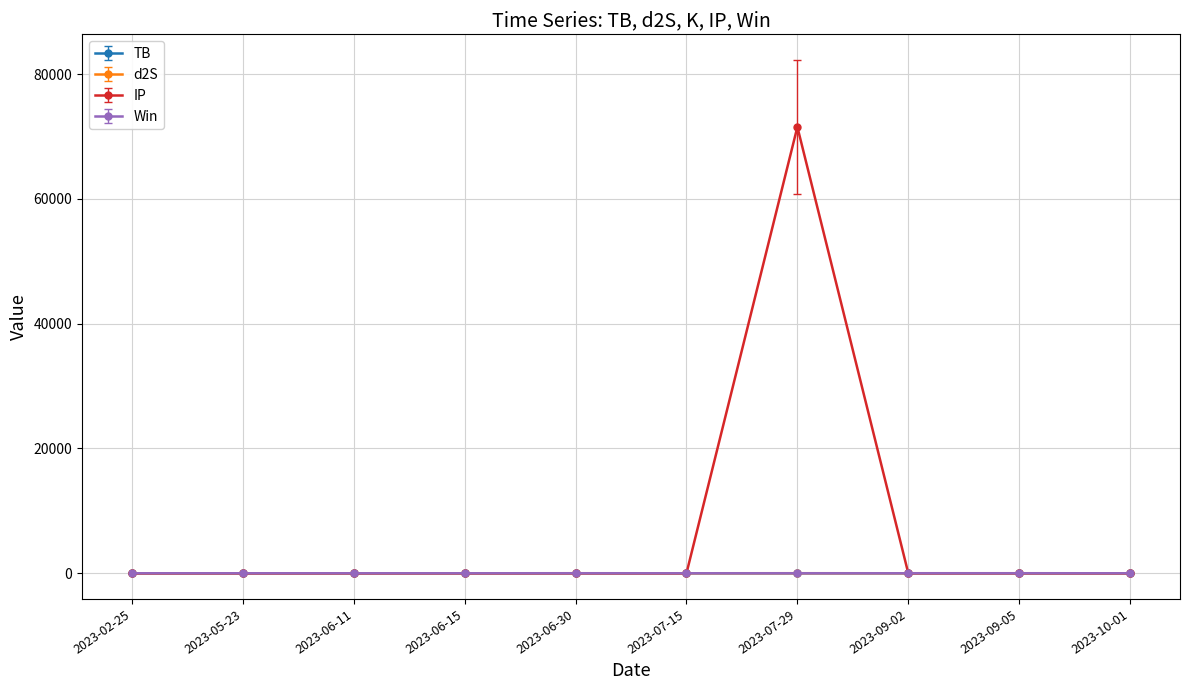

The value of Win at 2023-09-05 is 0.0. True or false?

True